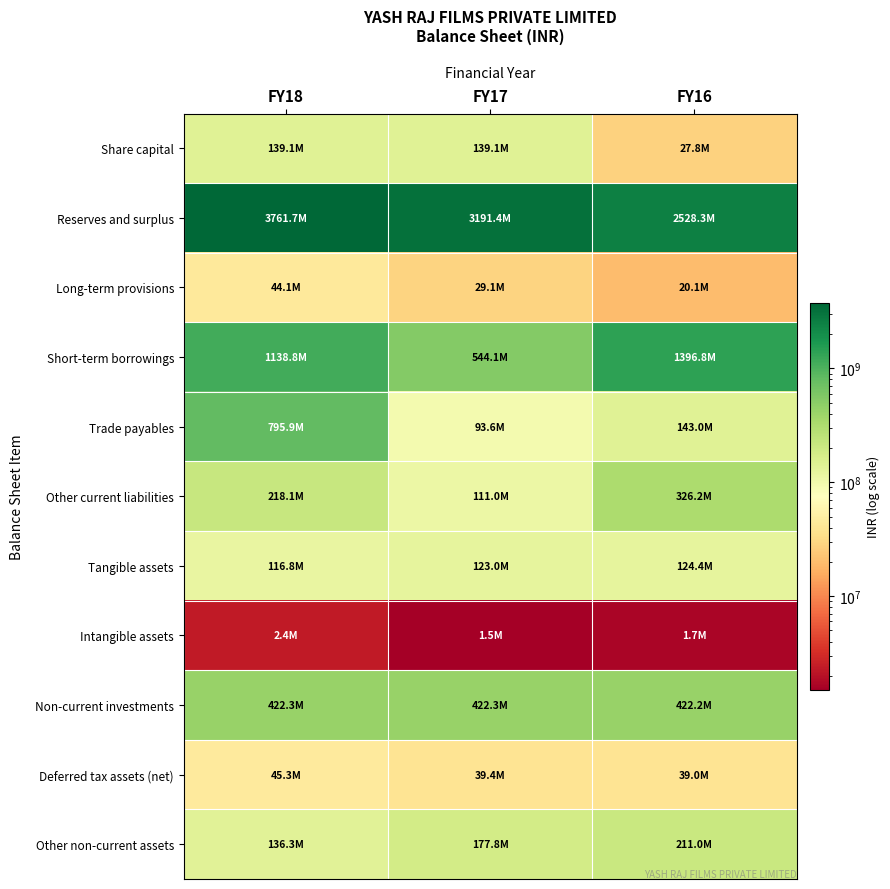

Between FY18 and FY17, which series saw the biggest shift?

Trade payables